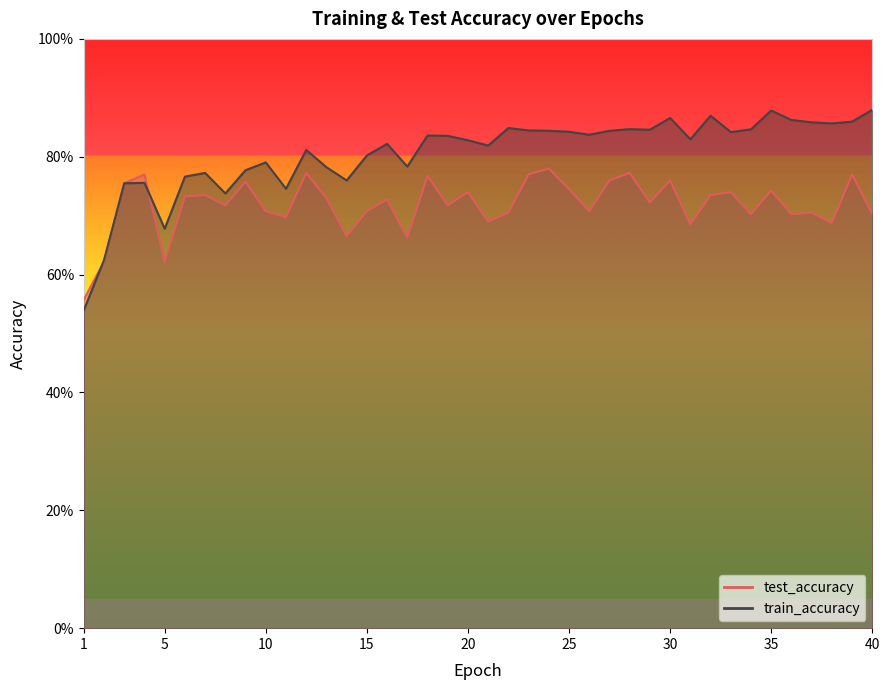

At how many categories does at least one series exceed 0?

40